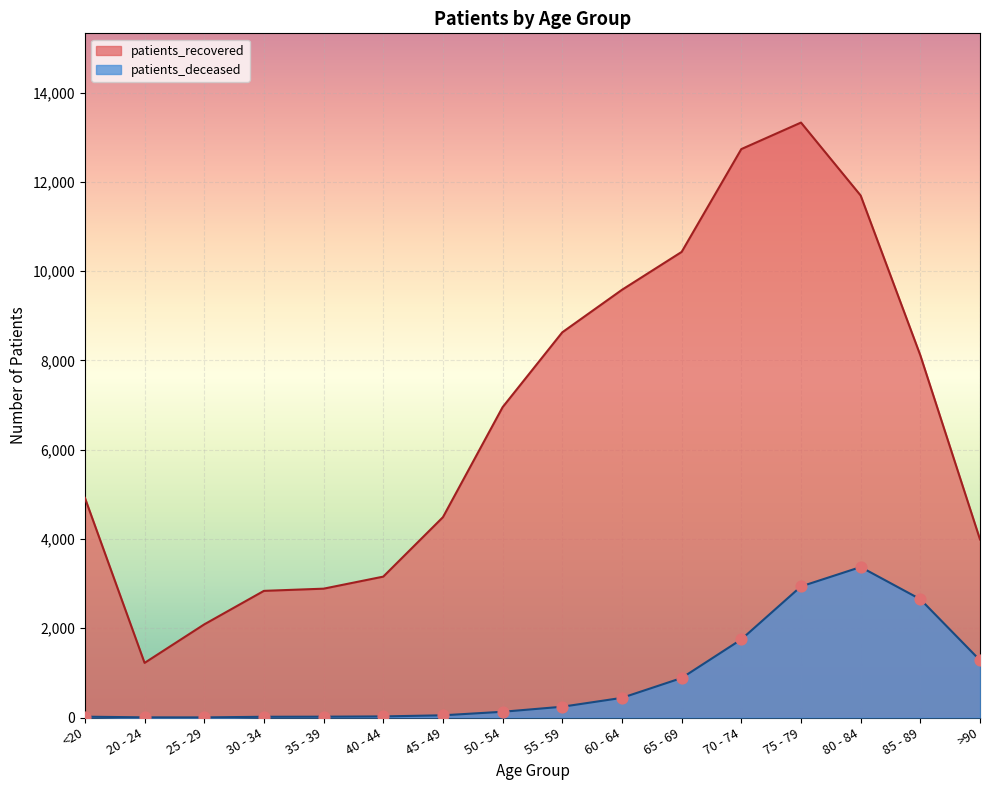

What is the total value across all series at 55 - 59?

8873